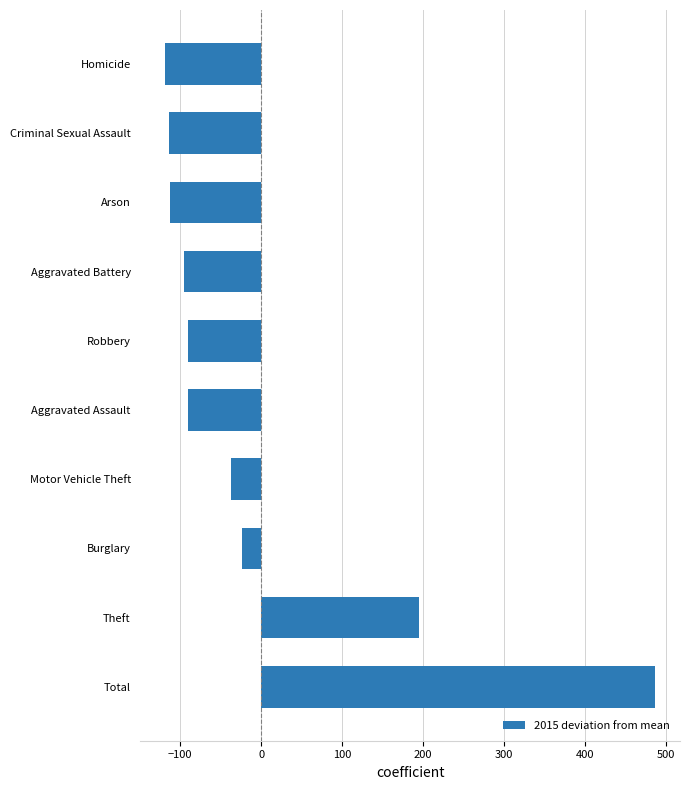

Is it true that the value at Arson is -201.3?

False